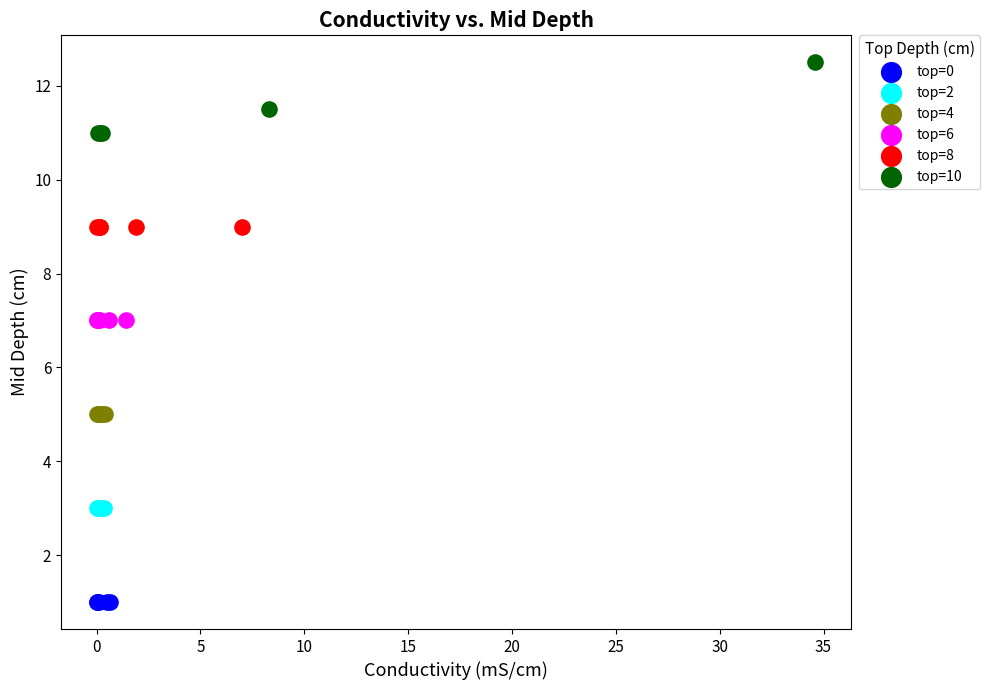

Which series contains the lowest Y value?

top=0